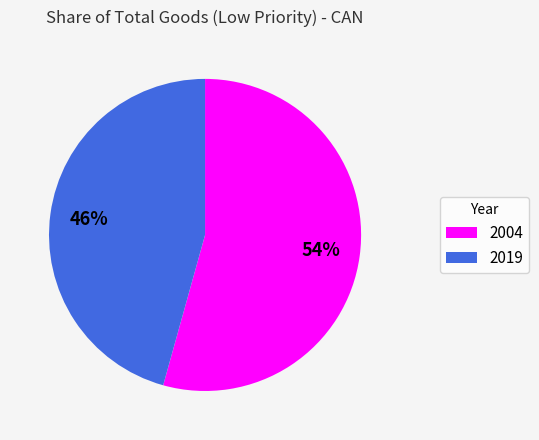

How many segments does this pie chart have?

2